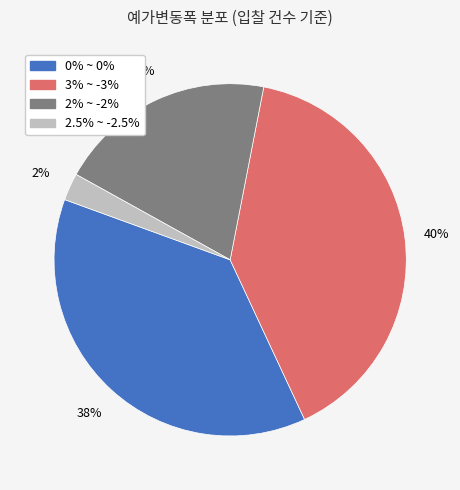

What percentage is the 3% ~ -3% slice, to the nearest percent?

40%